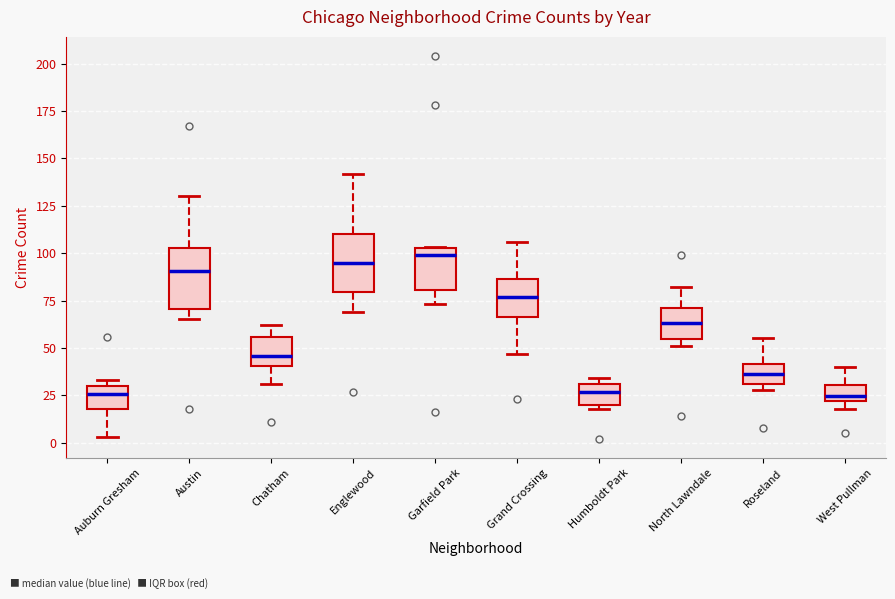

Reading left to right, read every box against the y-axis: the position of its median line, the range the box covers, and the ends of its whiskers. The values are not printed on the chart, so give them approximately, as read against the axis.

Auburn Gresham: median 25, box 20 to 30, whiskers 5 to 35
Austin: median 90, box 70 to 105, whiskers 65 to 130
Chatham: median 45, box 40 to 55, whiskers 30 to 60
Englewood: median 95, box 80 to 110, whiskers 70 to 140
Garfield Park: median 100, box 80 to 105, whiskers 75 to 105
Grand Crossing: median 75, box 65 to 85, whiskers 45 to 105
Humboldt Park: median 25, box 20 to 30, whiskers 20 (just below the box's lower edge) to 35
North Lawndale: median 65, box 55 to 70, whiskers 50 to 80
Roseland: median 35, box 30 to 40, whiskers 30 (just below the box's lower edge) to 55
West Pullman: median 25, box 20 to 30, whiskers 20 (just below the box's lower edge) to 40